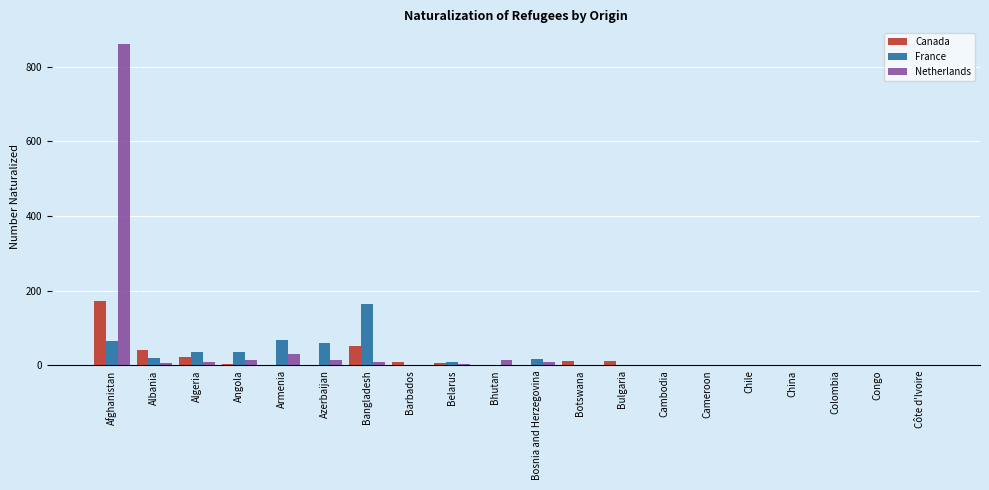

How many categories are shown in the chart?

20